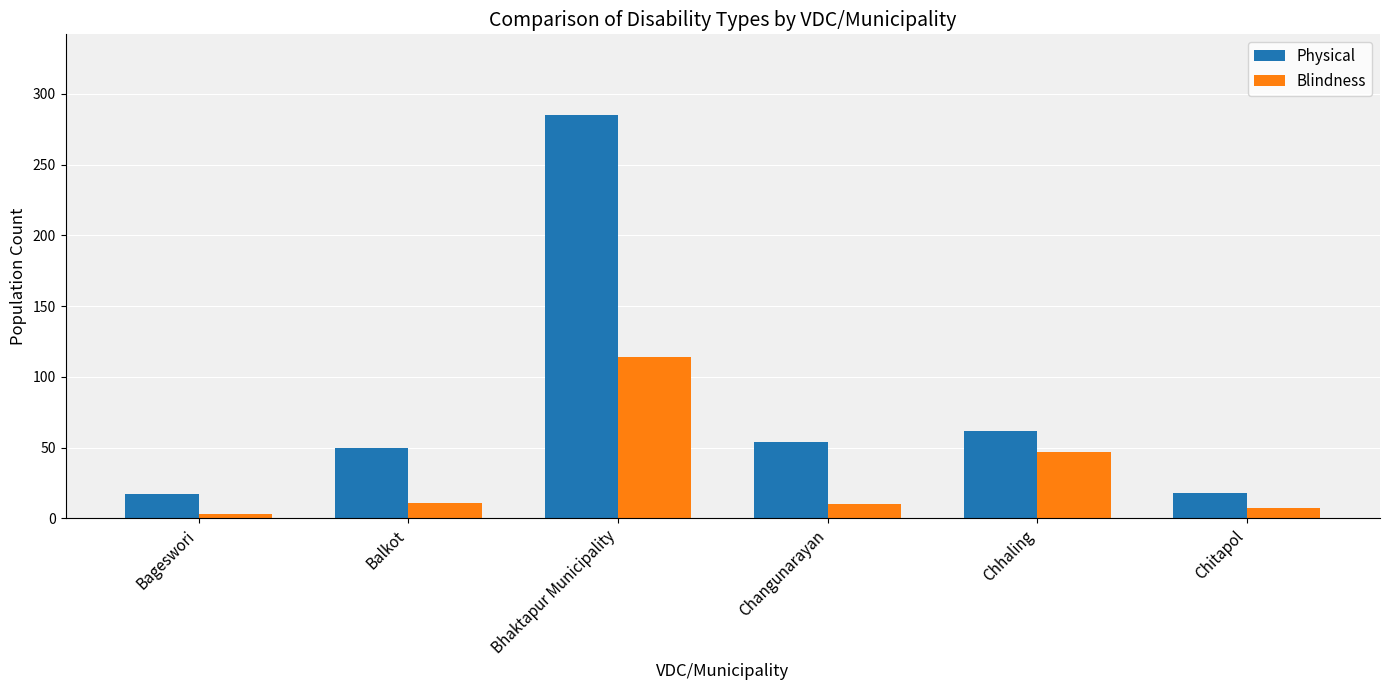

At which category is the sum across all series the highest?

Bhaktapur Municipality